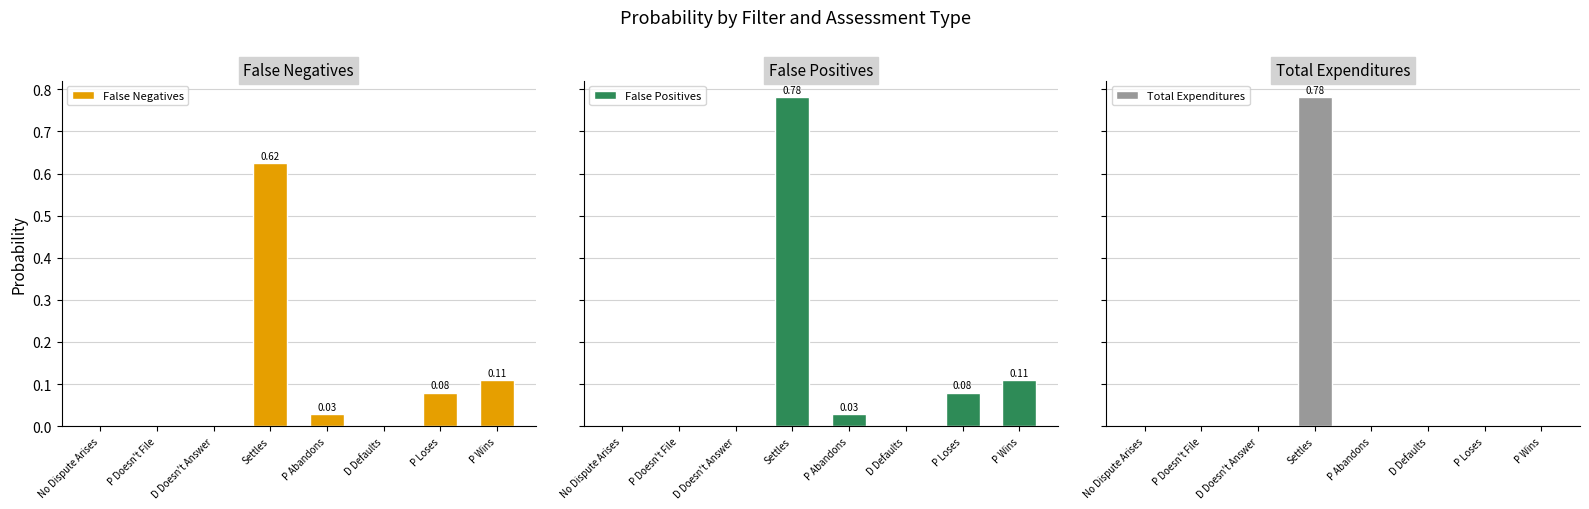

What is the approximate value of False Positives at Settles?

0.8